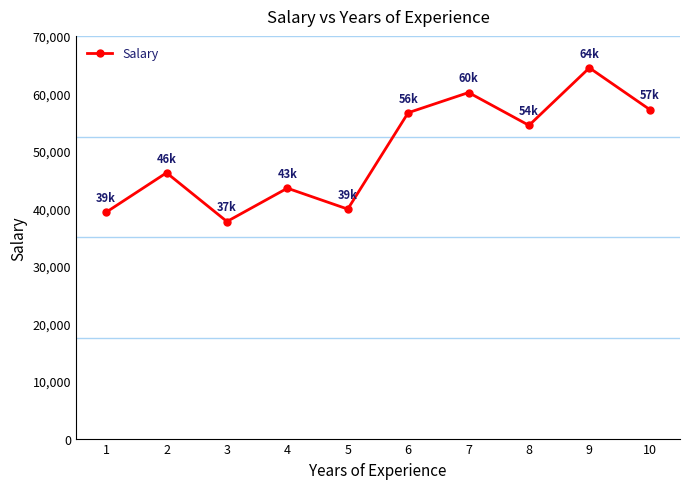

The value at 6 is 56642. True or false?

True